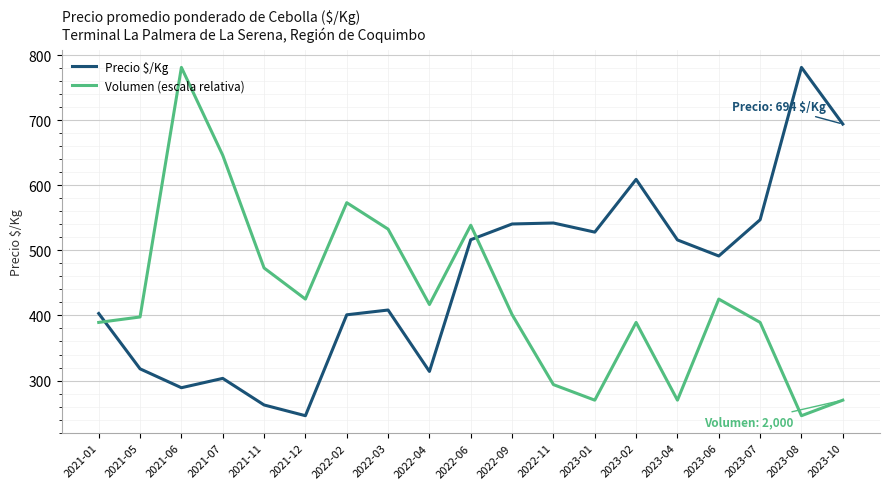

How many lines are shown in the chart?

2